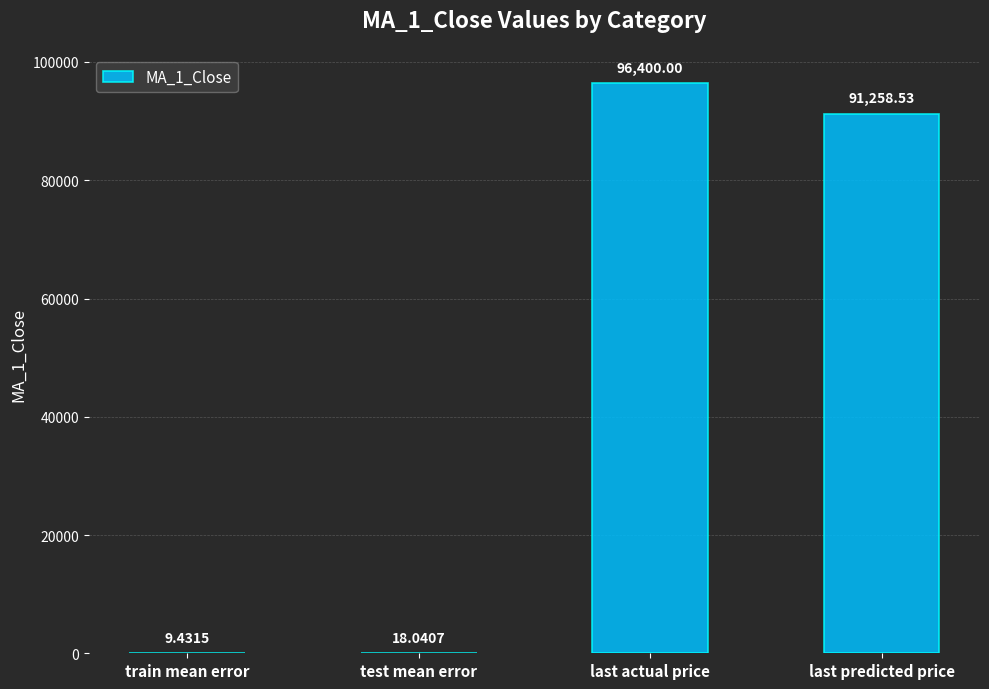

How many distinct data groups are displayed?

1